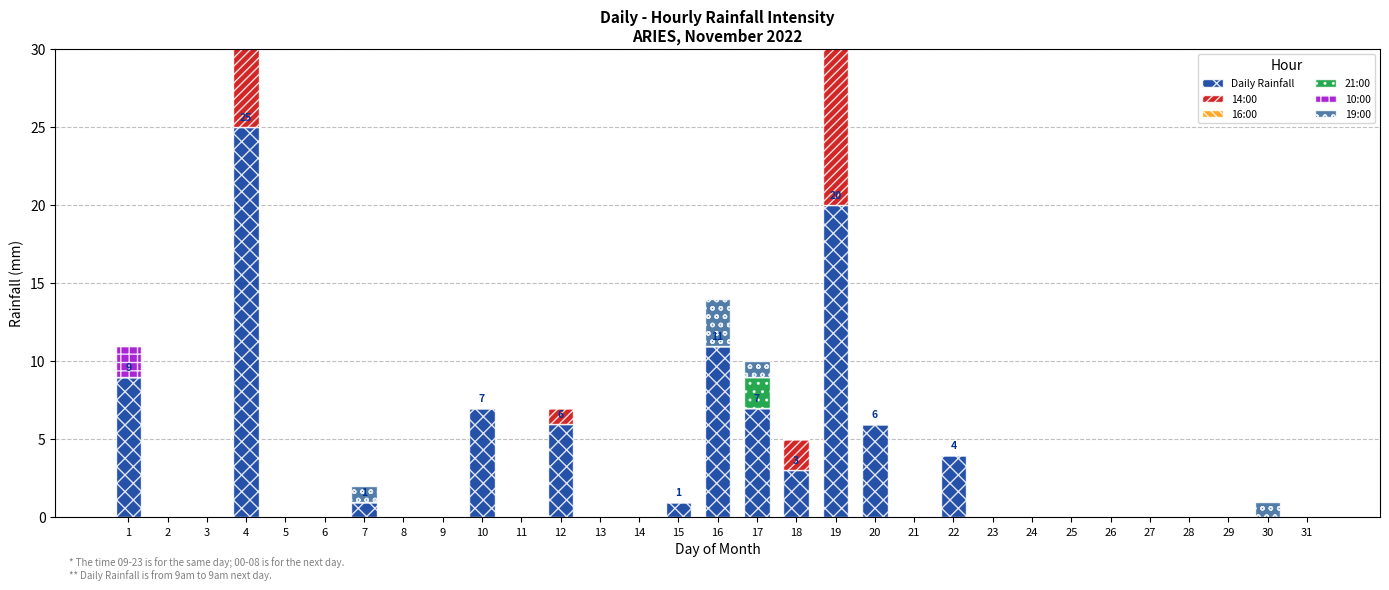

How many data points in 10:00 are above 0?

1